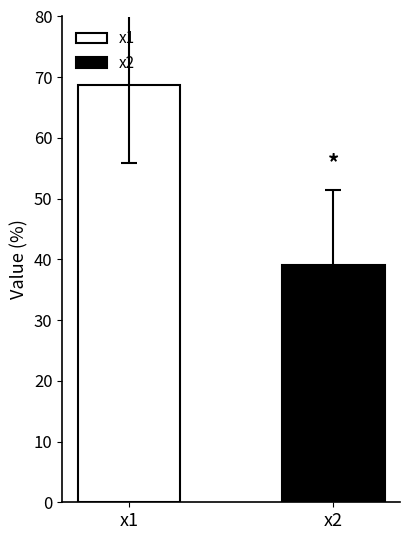

List the series in order of their overall mean, lowest first.

x2, x1